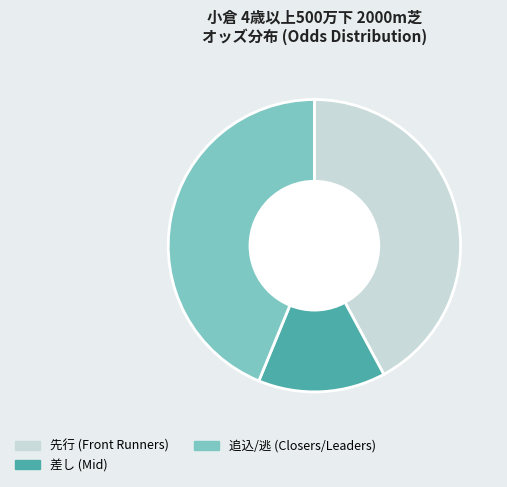

Which has a higher value, 先行 (Front Runners) or 追込/逃 (Closers/Leaders)?

追込/逃 (Closers/Leaders)